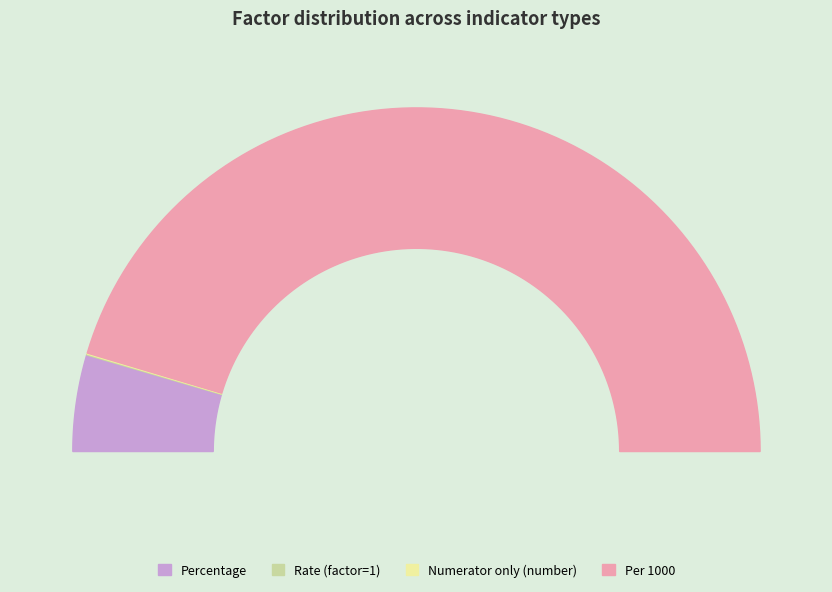

Does Per 1000 represent more than half of the total?

Yes